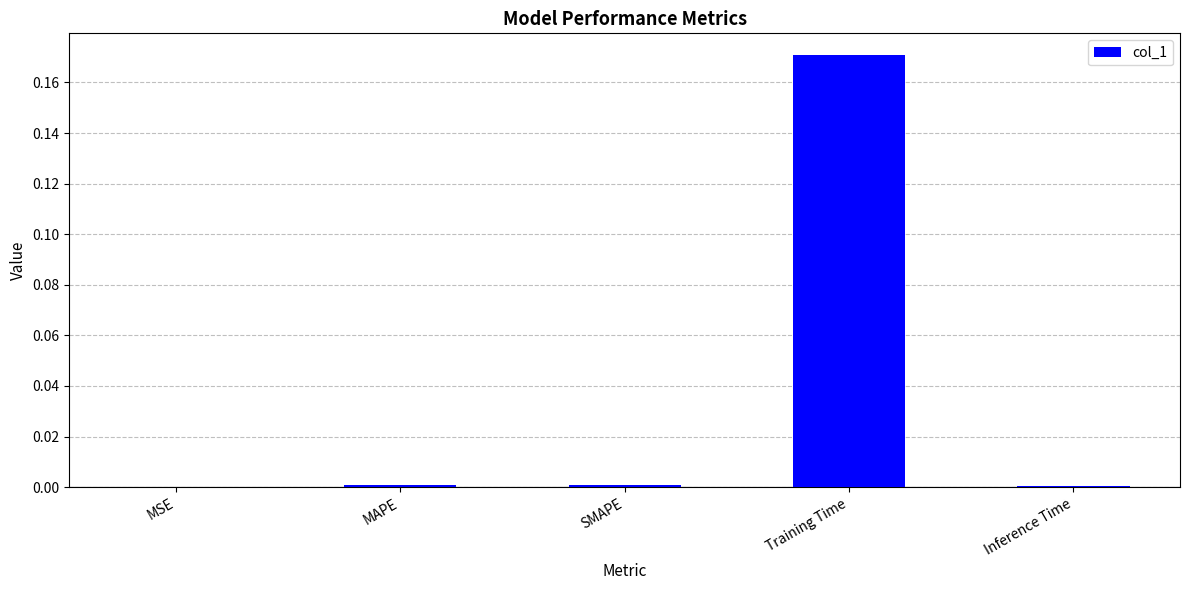

Which label corresponds to the largest value in the chart?

Training Time